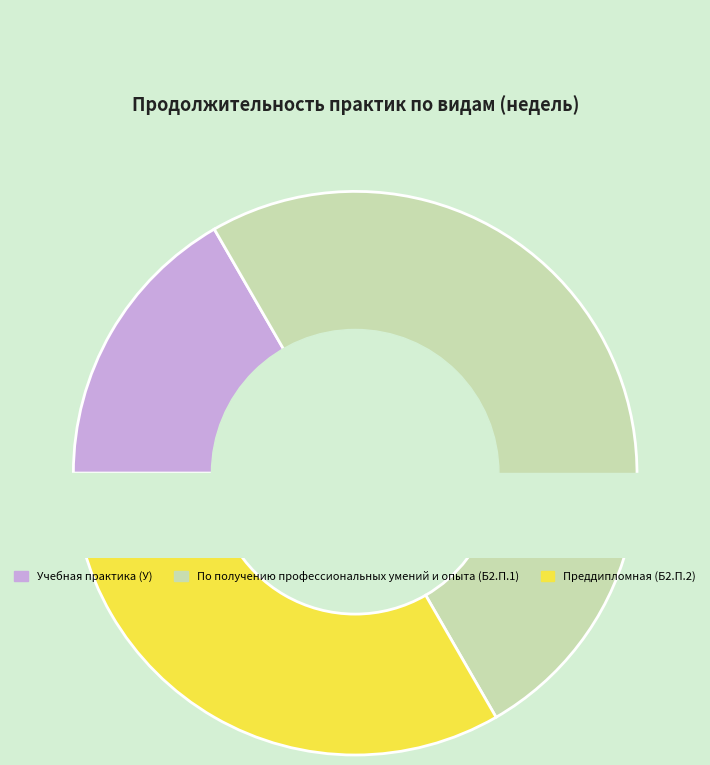

Which has a higher value, Преддипломная (Б2.П.2) or По получению профессиональных умений и опыта (Б2.П.1)?

По получению профессиональных умений и опыта (Б2.П.1)